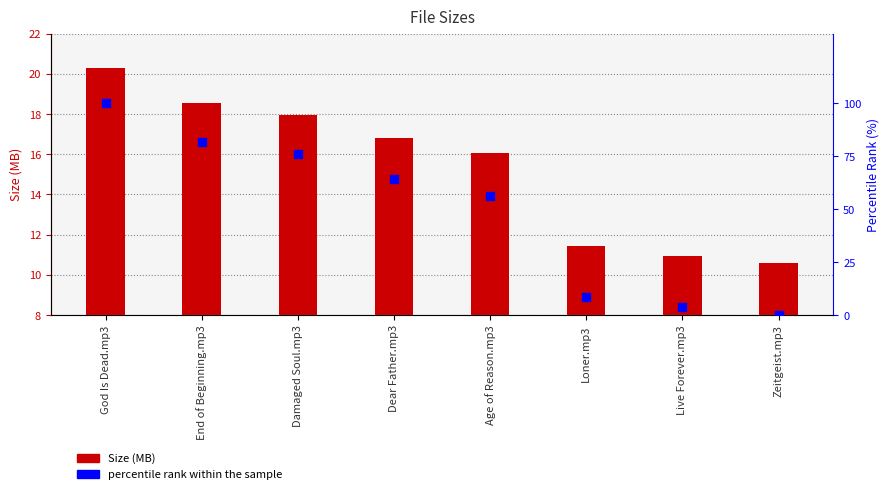

Which series reaches the minimum Y coordinate?

percentile rank within the sample